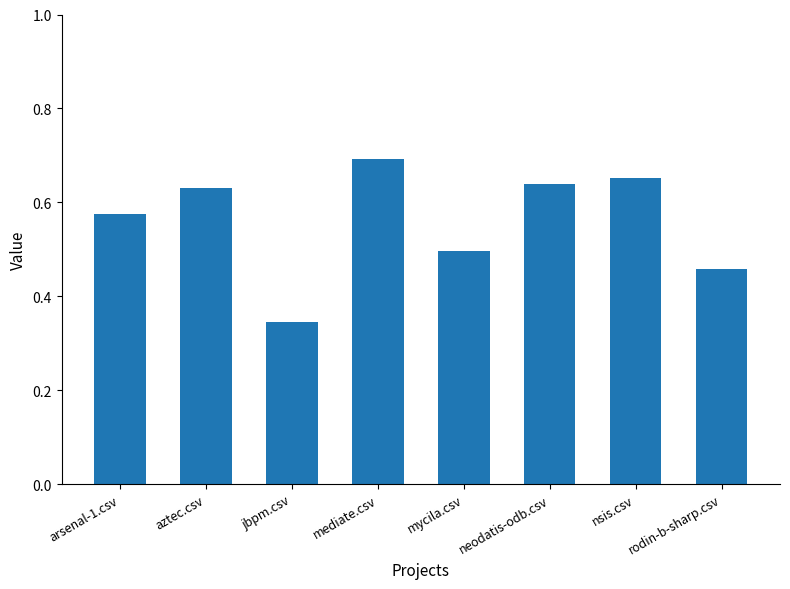

What position from the left is jbpm.csv?

3